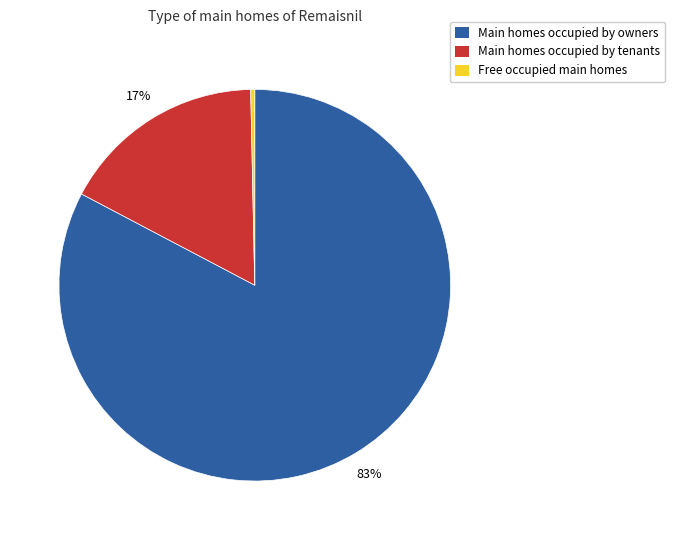

Approximately how many times larger is the value at Main homes occupied by tenants compared to Free occupied main homes?

50.9